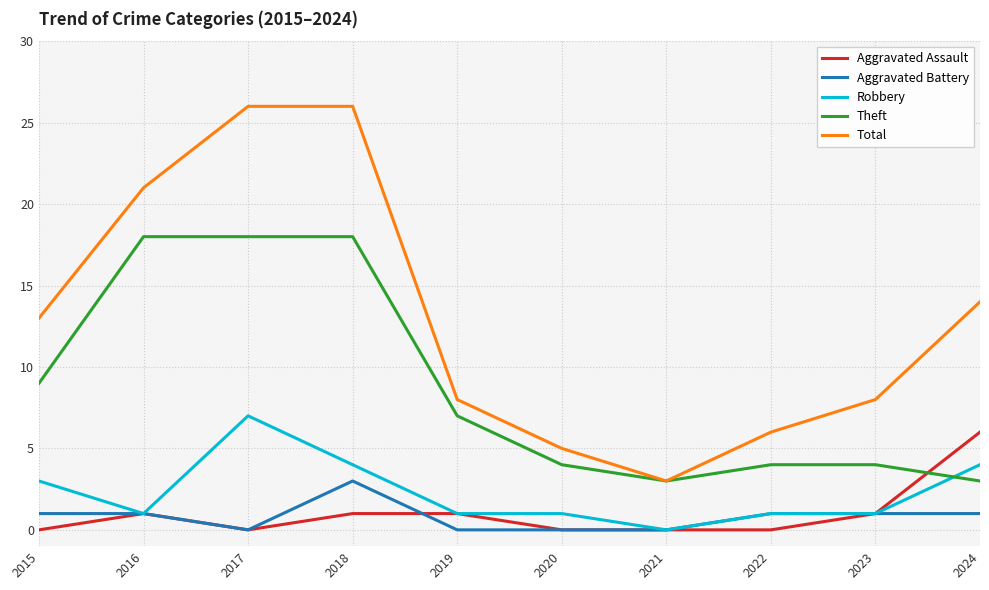

Which series has the largest total across all categories?

Total